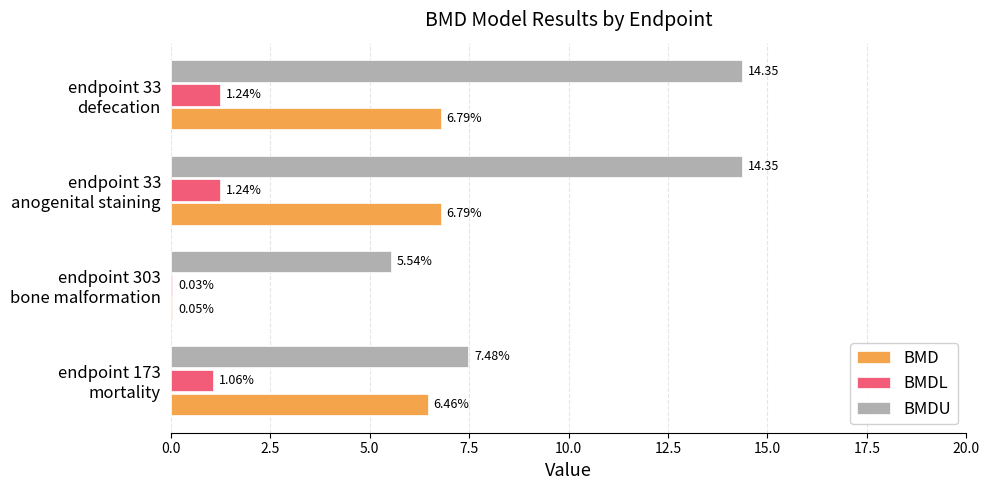

Which series has the largest total across all categories?

BMDU